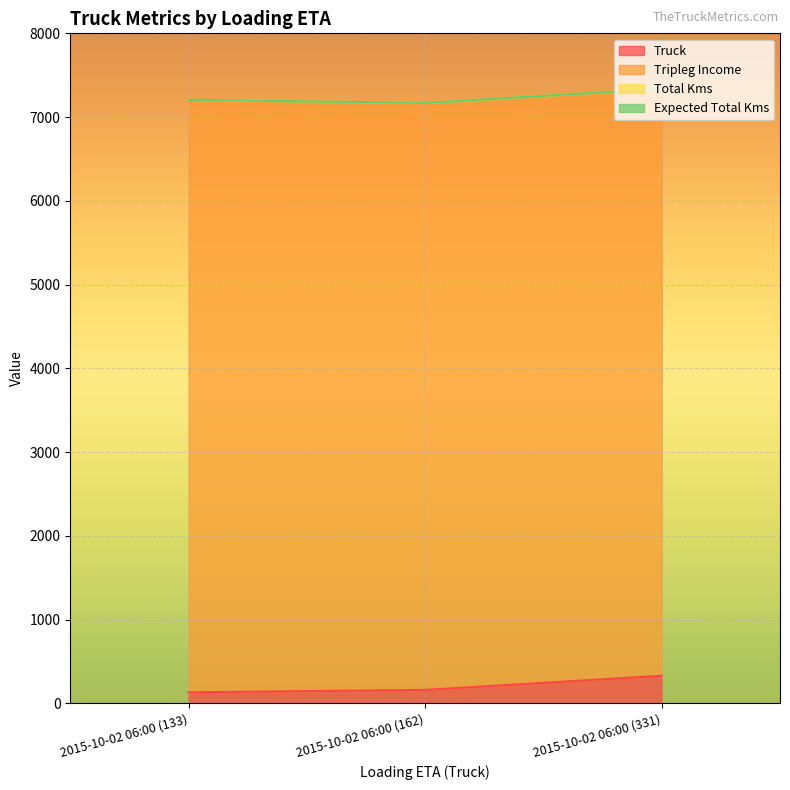

Reading left to right, list all the values displayed in this chart.

Truck: 133.0	162.0	331.0
Tripleg Income: 7073.5	7007.4	7007.4
Total Kms: 0.0	0.0	0.0
Expected Total Kms: 0.0	0.0	0.0